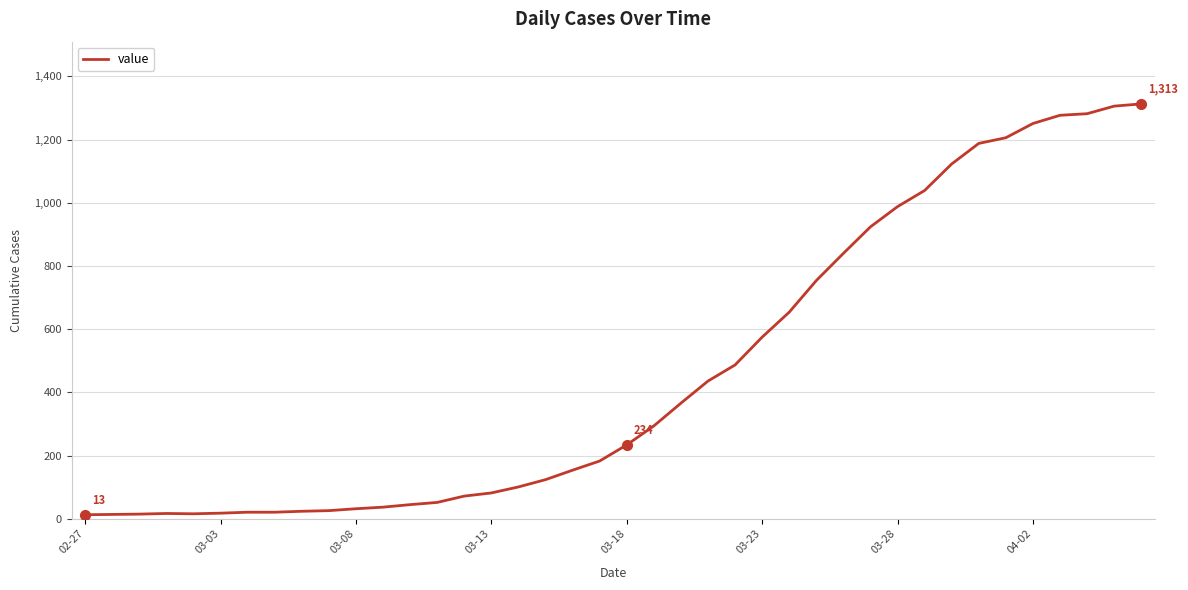

What is the maximum value shown in the chart?

1313